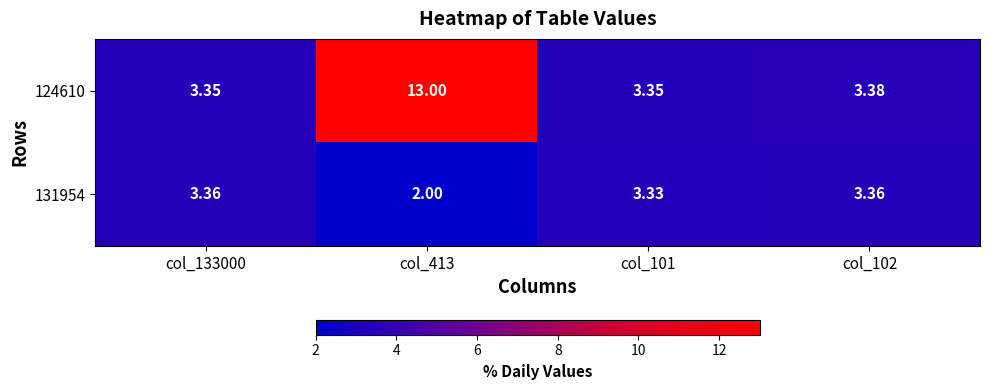

List the series in order of their peak value, highest first.

124610, 131954